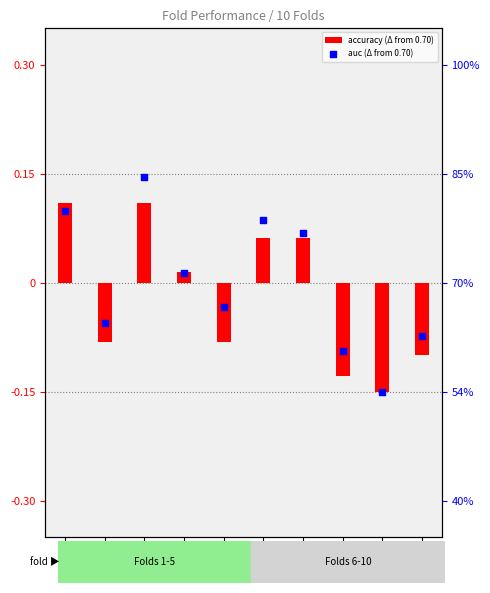

Which has a higher value, Fold 3 or Fold 4?

Fold 3